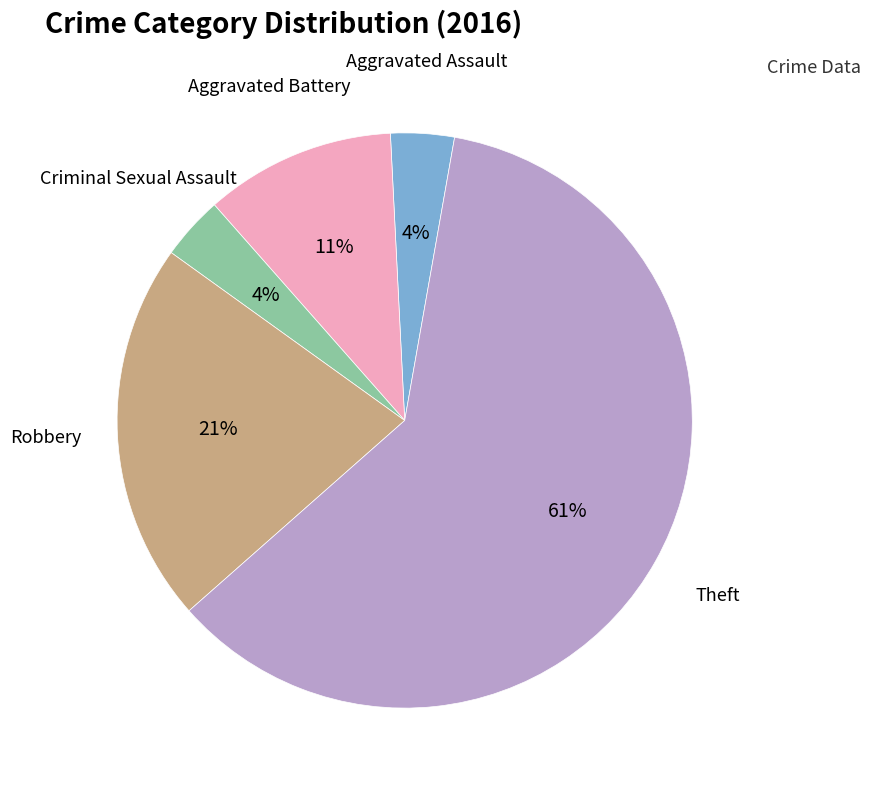

Is there any slice that represents more than half of the pie?

Yes